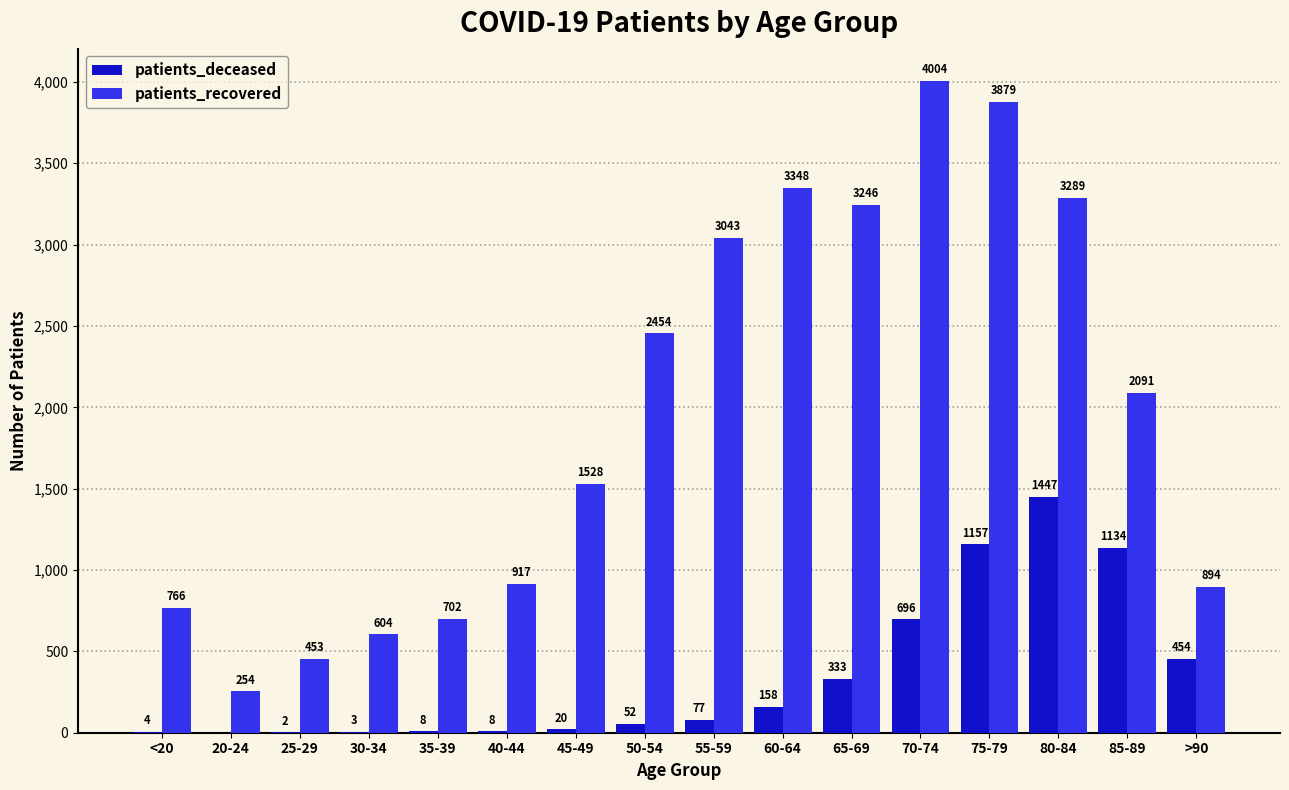

What is the sum of all patients_deceased values?

5553